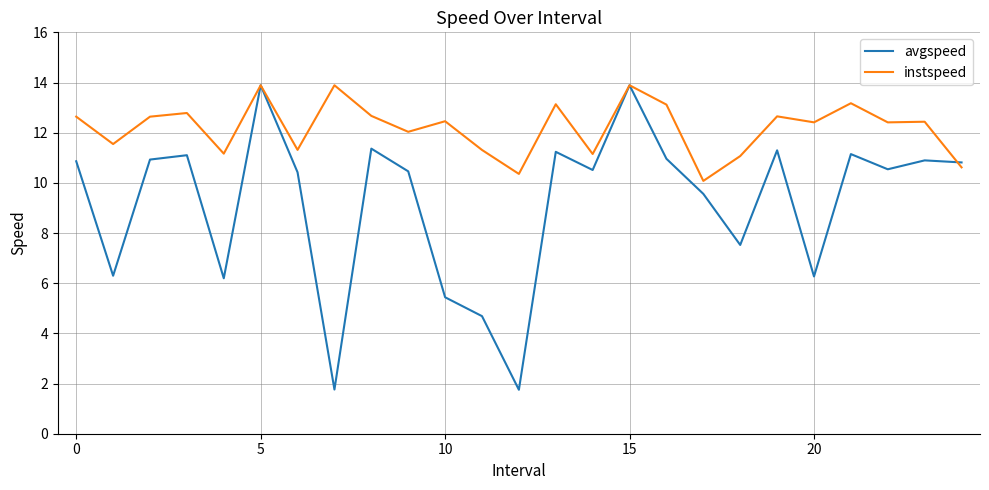

What is the minimum value for avgspeed?

1.8